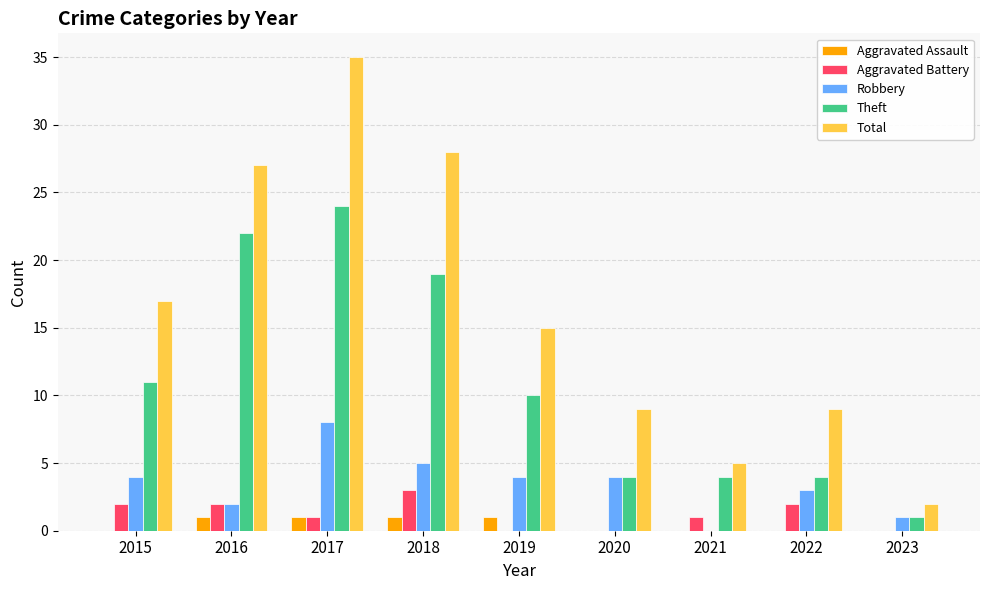

At which category is the sum across all series the highest?

2017